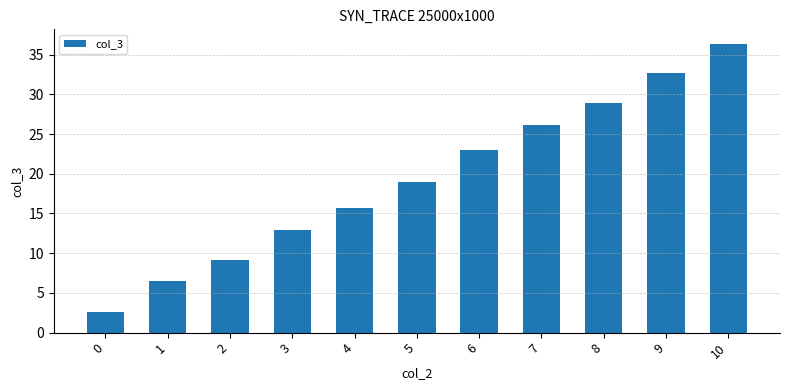

The value at 5 is 9.8. True or false?

False